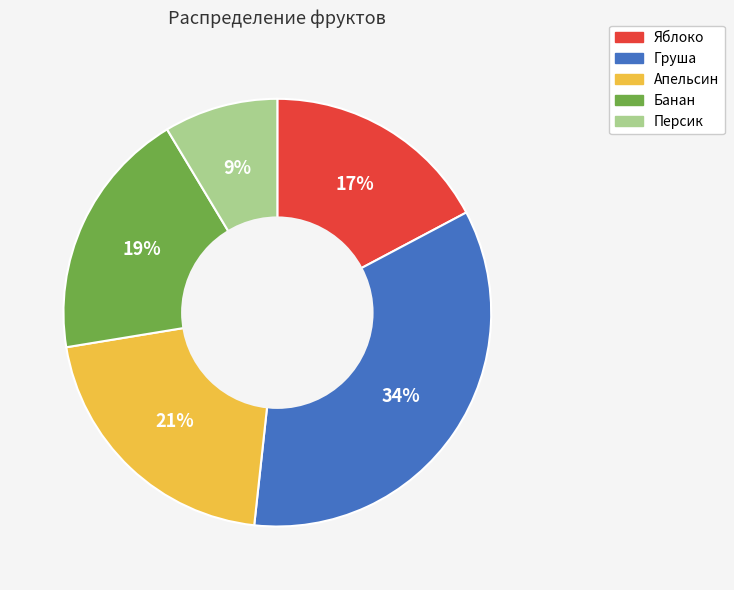

What is the smallest slice in the pie chart?

Персик